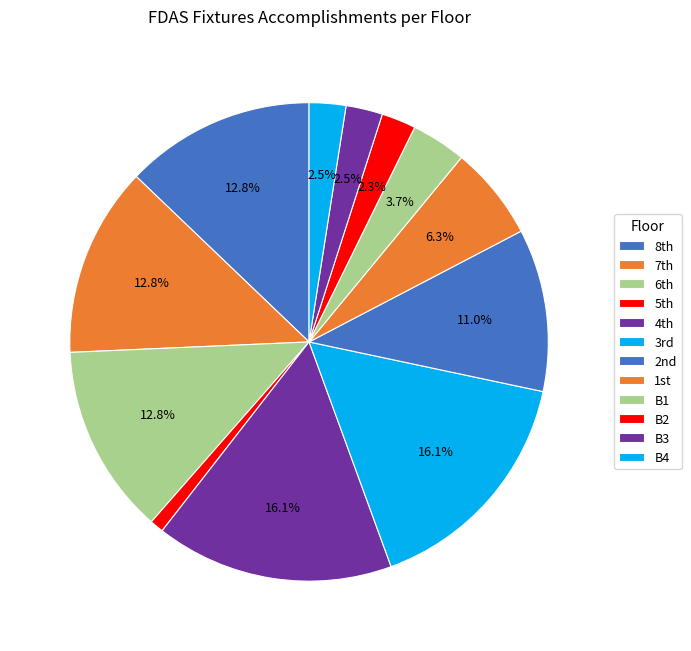

To the nearest percent, what portion does B1 represent?

4%